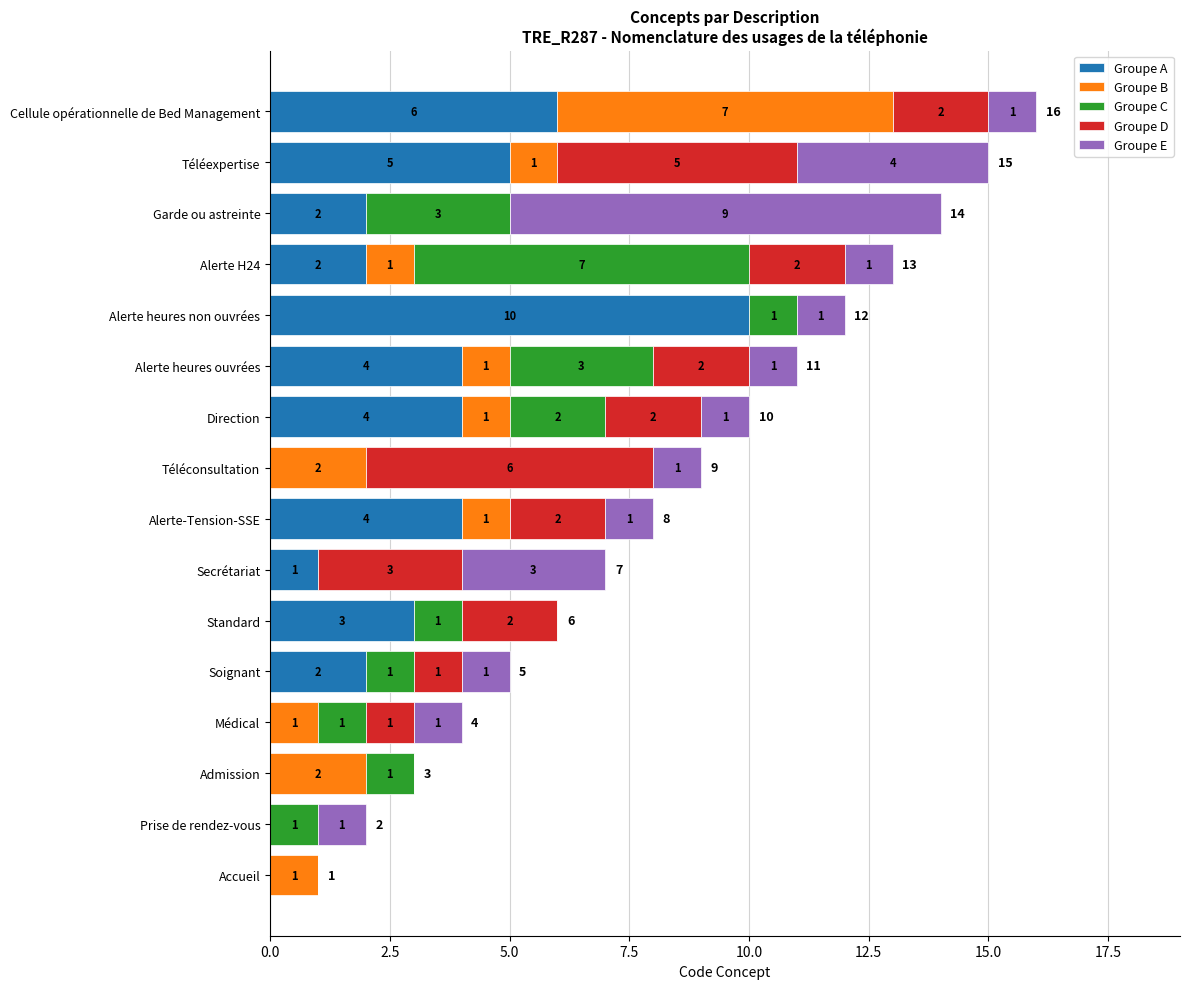

What is the total value across all series at Direction?

10